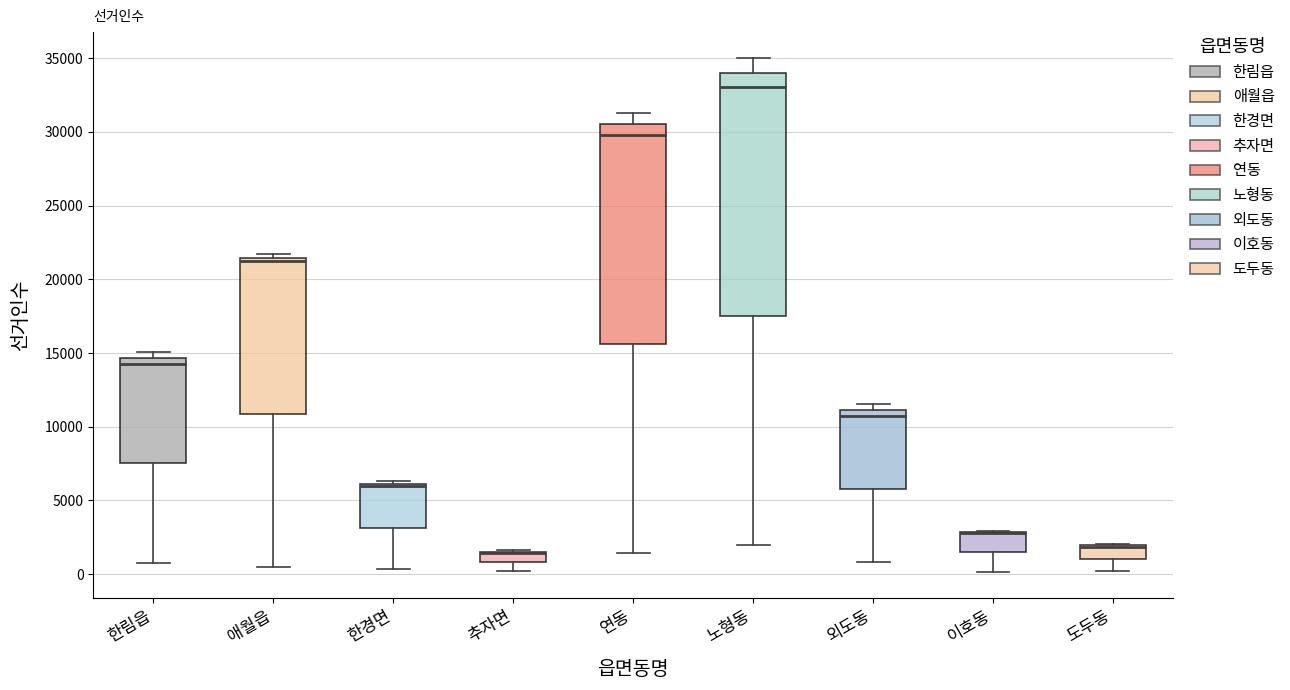

Where does the lower whisker of the box for 이호동 end on the y-axis? The values are not printed on the chart, so give them approximately, as read against the axis.

0